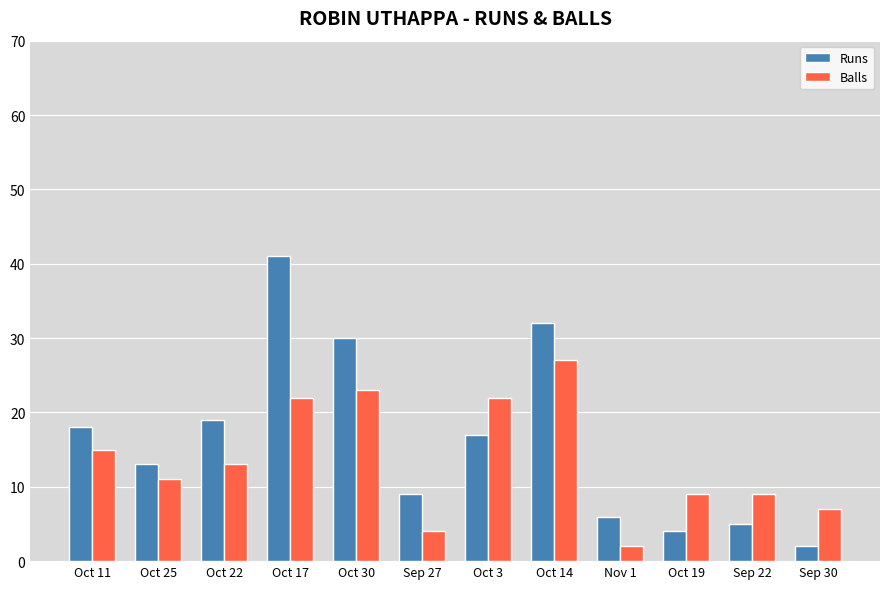

Rank the series by their maximum value, from highest to lowest.

Runs, Balls